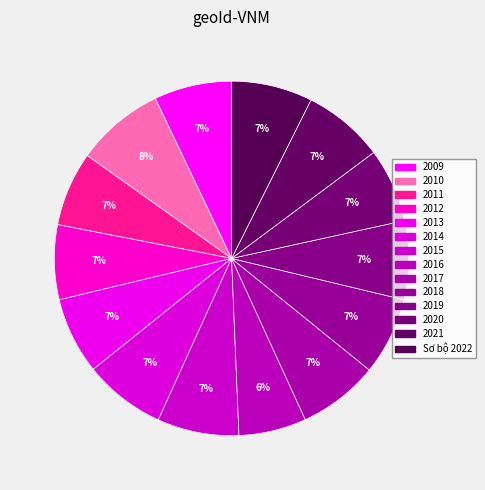

How many segments does this pie chart have?

14